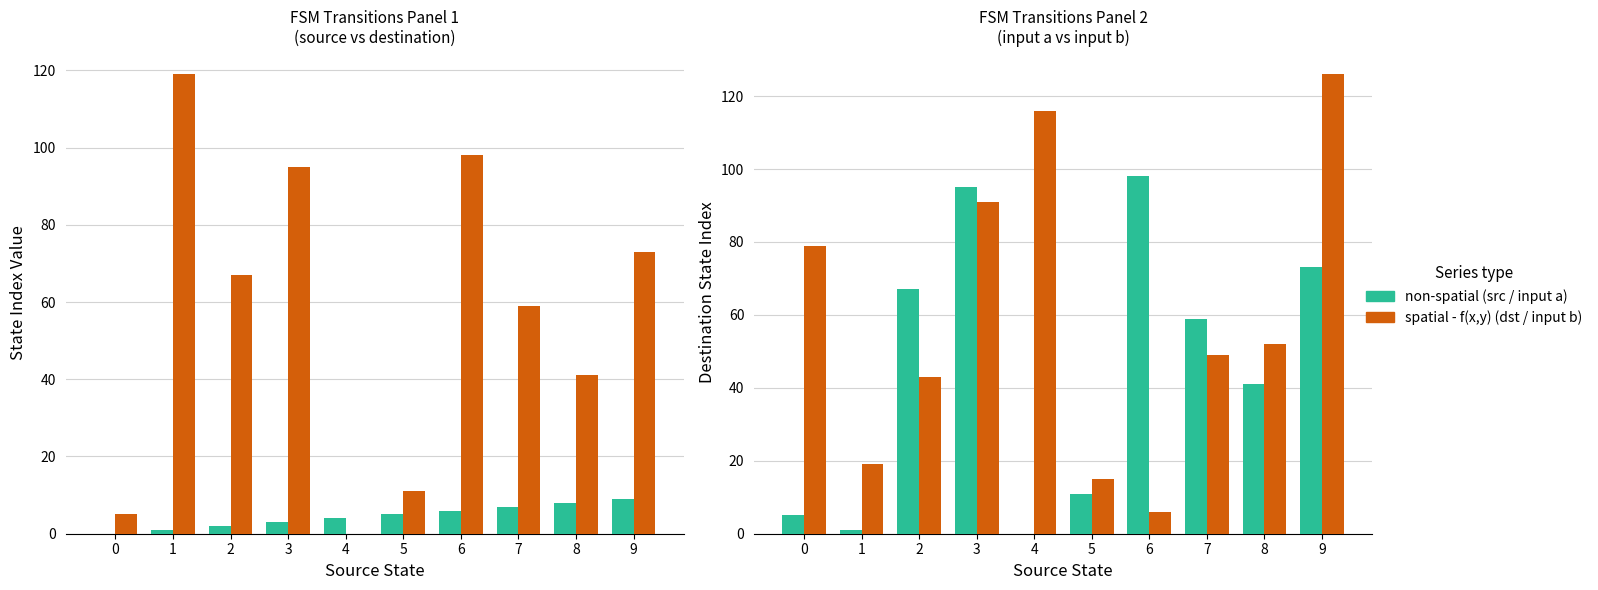

The value of input a destinations at 2 is 67. True or false?

True